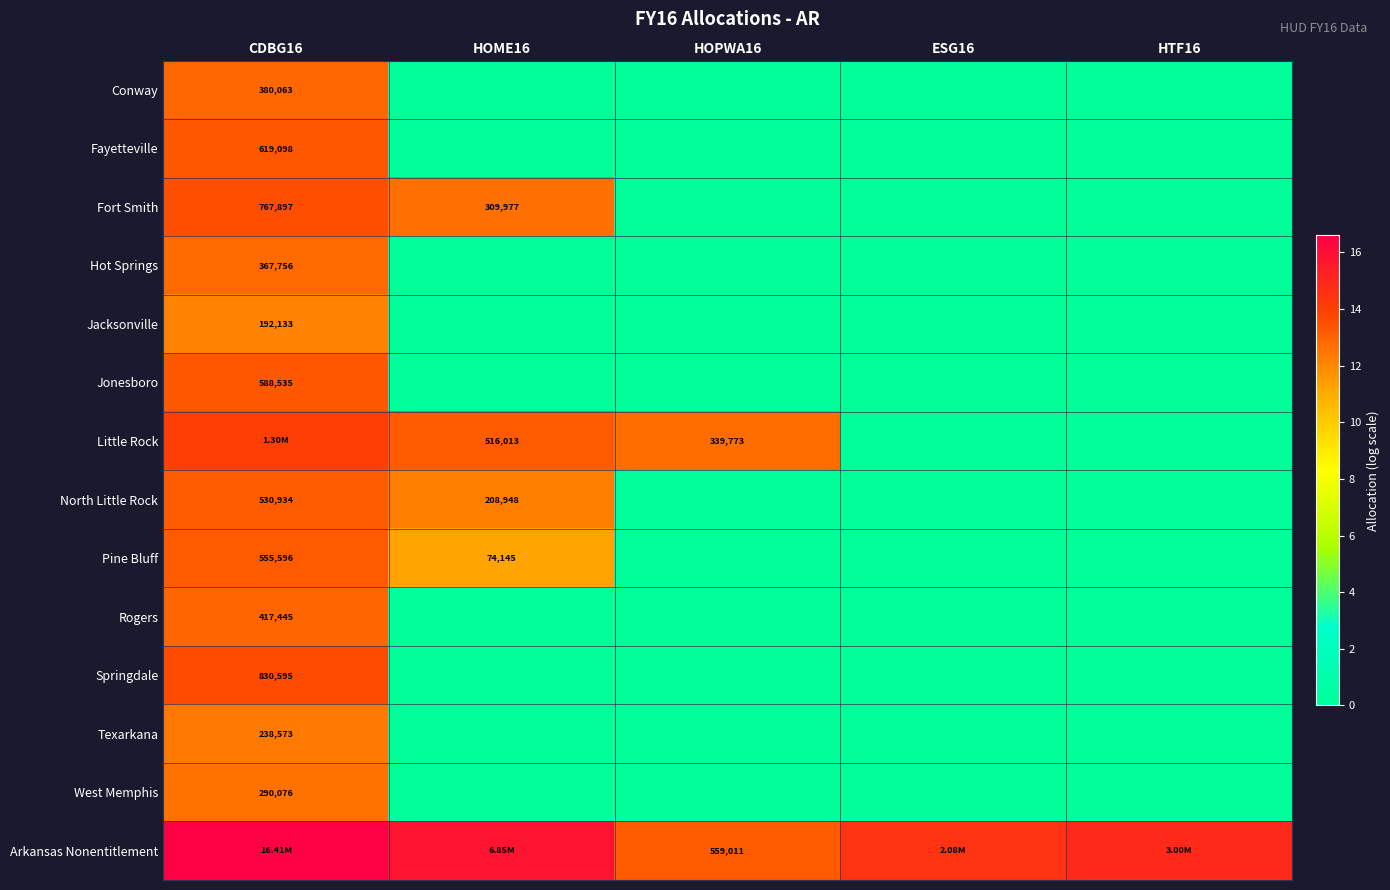

True or false: Pine Bluff has a value of 0.0 at HTF16.

True